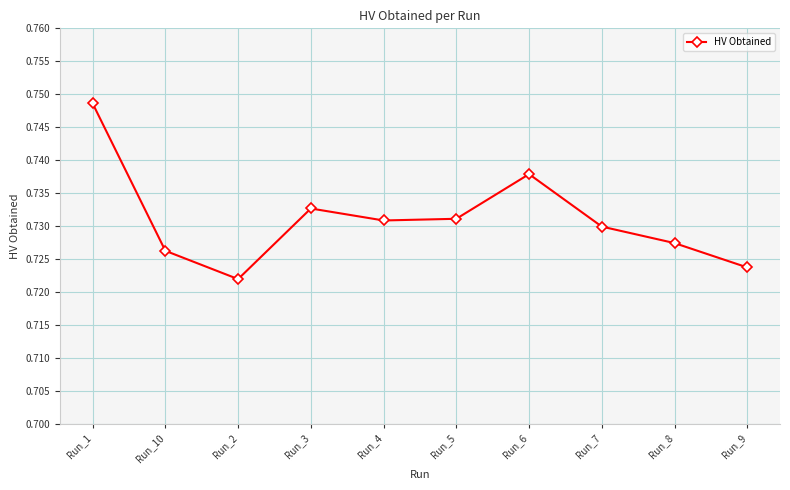

What is the sum of all values?

7.3